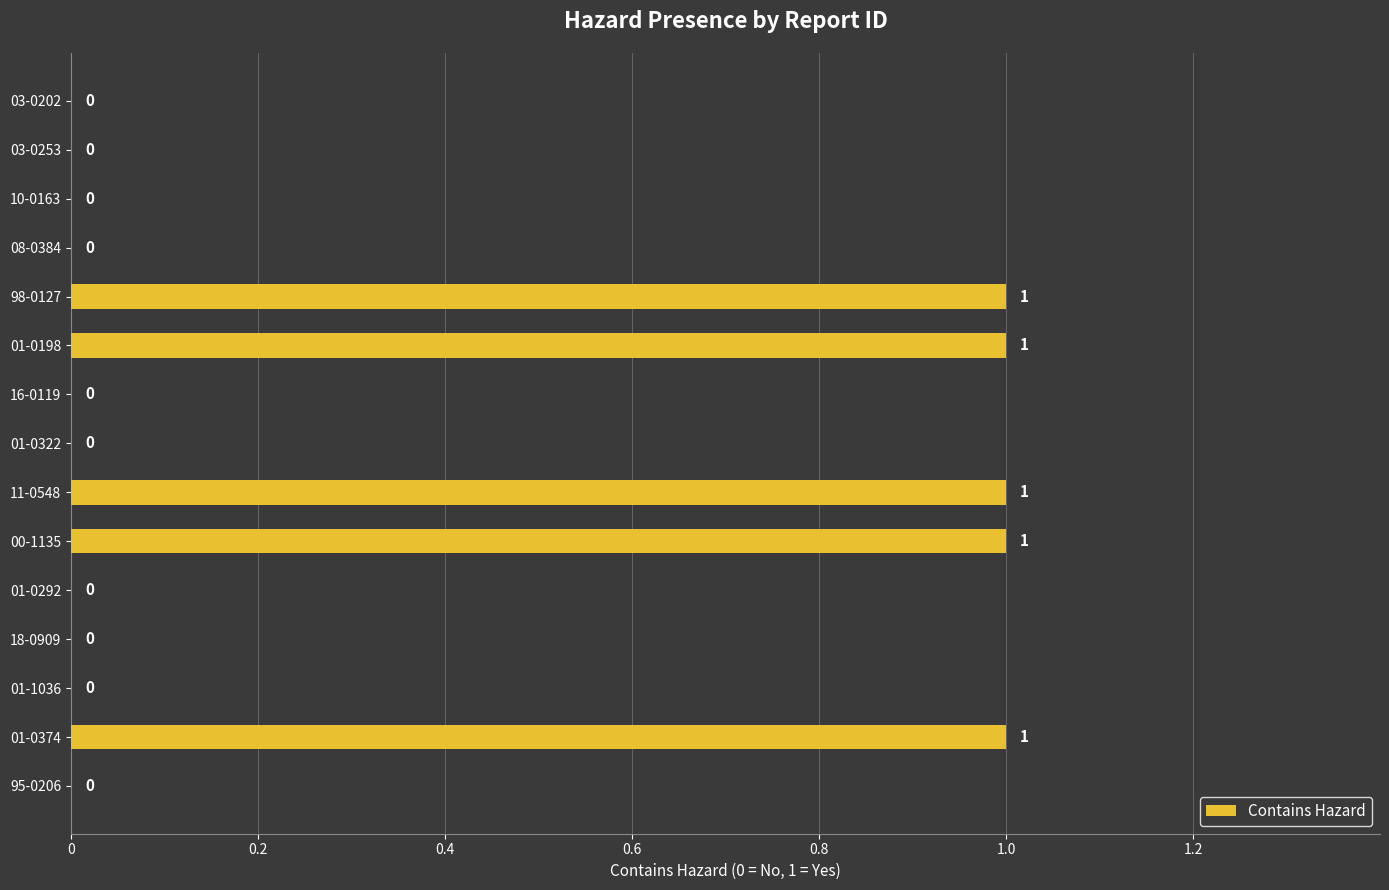

What is the sum of all values?

5